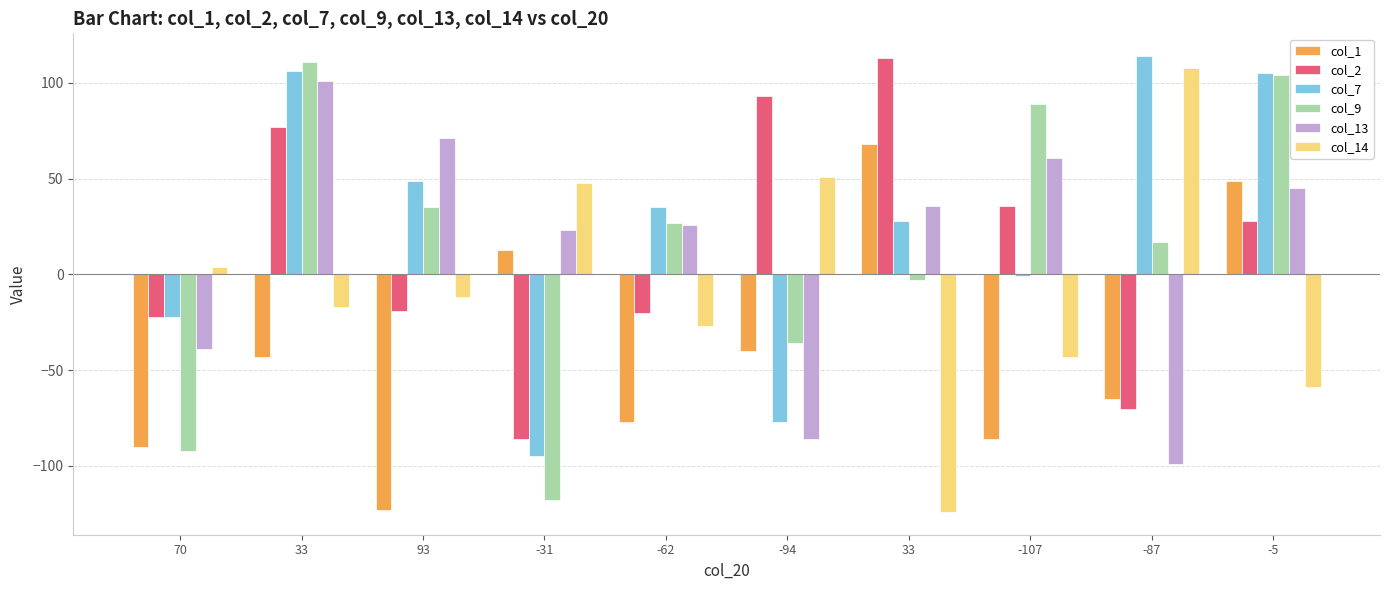

What are all the series names shown in the legend?

col_1, col_2, col_7, col_9, col_13, col_14